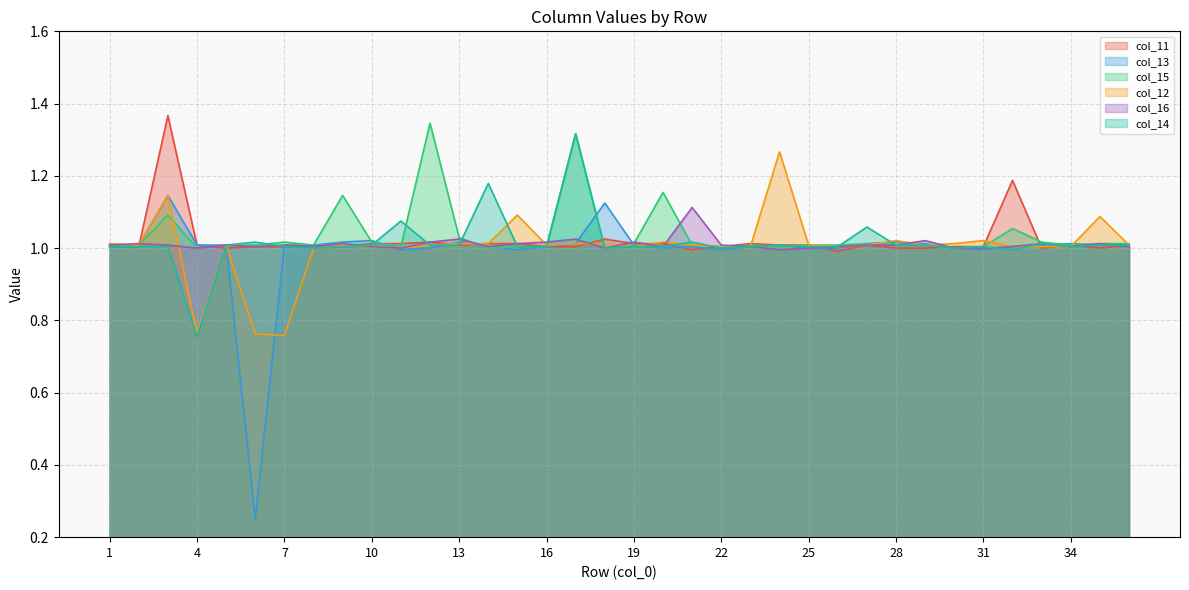

Is it true that col_15 equals 2.4 at 12?

False